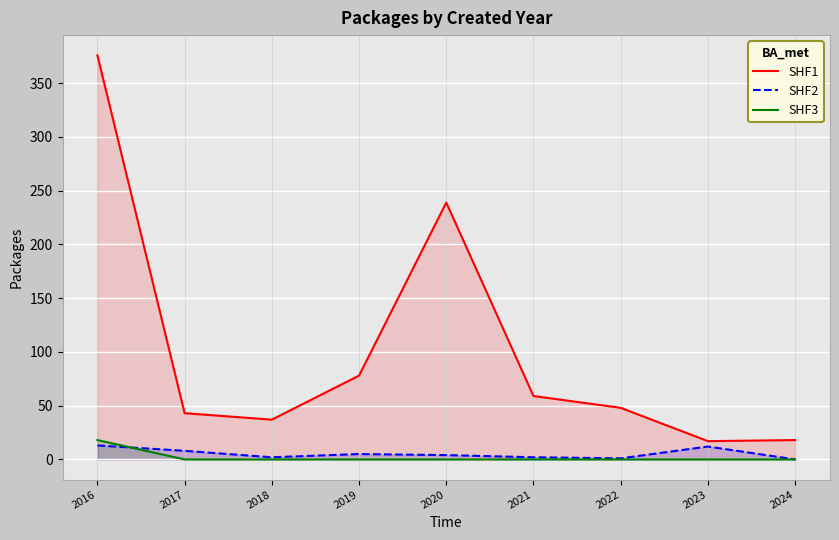

What is the difference between the maximum and minimum values in the SHF2 series?

13